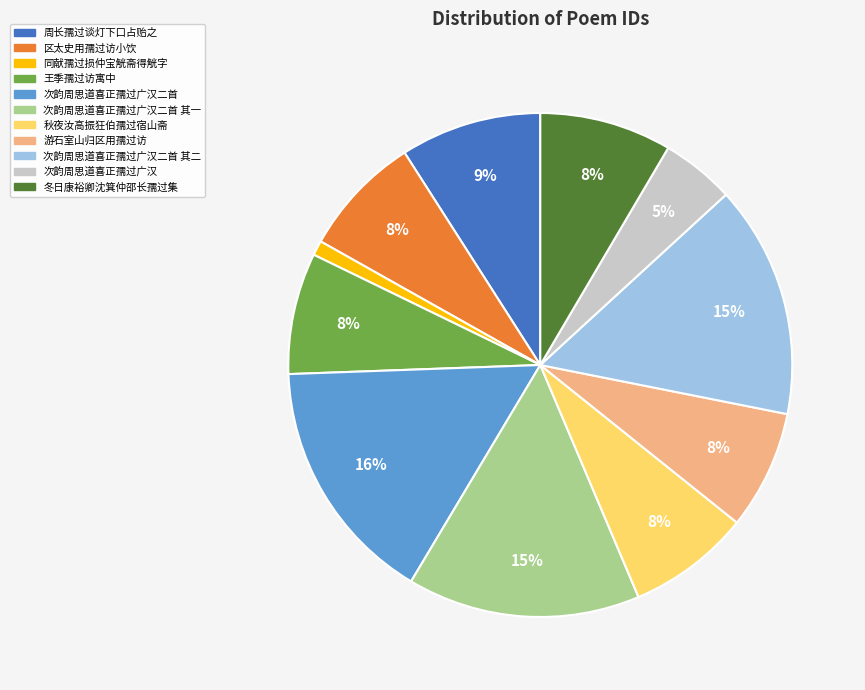

To the nearest percent, what is the difference between the largest and smallest slice percentages?

15%